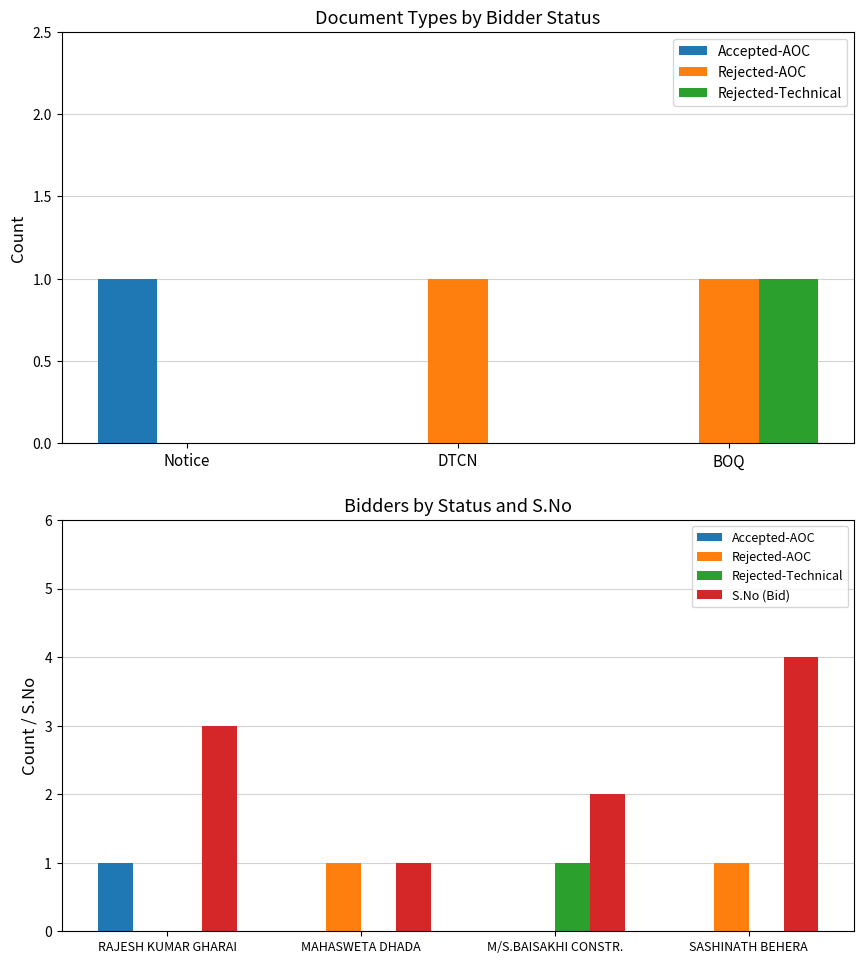

What is the label of the 3rd bar from the right?

MAHASWETA DHADA